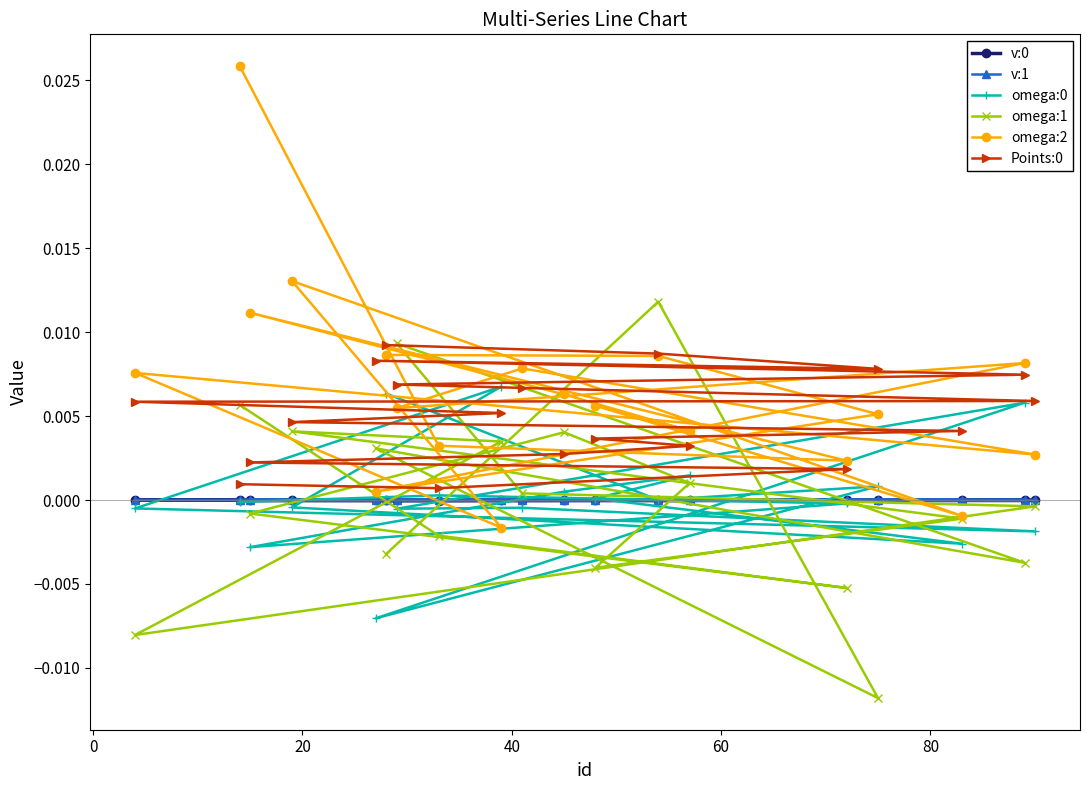

Reading right to left, list all the values displayed in this chart.

v:0: -0.0	-0.0	-0.0	-0.0	-0.0	-0.0	-0.0	-0.0	-0.0	-0.0	-0.0	-0.0	-0.0	-0.0	-0.0	-0.0	-0.0	-0.0	-0.0
v:1: 0.0	0.0	0.0	-0.0	-0.0	-0.0	-0.0	-0.0	-0.0	0.0	0.0	-0.0	-0.0	0.0	0.0	-0.0	0.0	-0.0	-0.0
omega:0: 0.0	0.0	0.0	-0.0	0.0	-0.0	-0.0	-0.0	-0.0	0.0	-0.0	-0.0	0.0	0.0	0.0	-0.0	-0.0	0.0	-0.0
omega:1: -0.0	0.0	-0.0	0.0	-0.0	0.0	0.0	-0.0	-0.0	0.0	0.0	-0.0	-0.0	0.0	0.0	-0.0	-0.0	-0.0	0.0
omega:2: 0.0	0.0	0.0	0.0	0.0	0.0	0.0	0.0	0.0	-0.0	0.0	-0.0	0.0	0.0	0.0	0.0	0.0	0.0	0.0
Points:0: 0.0	0.0	0.0	0.0	0.0	0.0	0.0	0.0	0.0	0.0	0.0	0.0	0.0	0.0	0.0	0.0	0.0	0.0	0.0